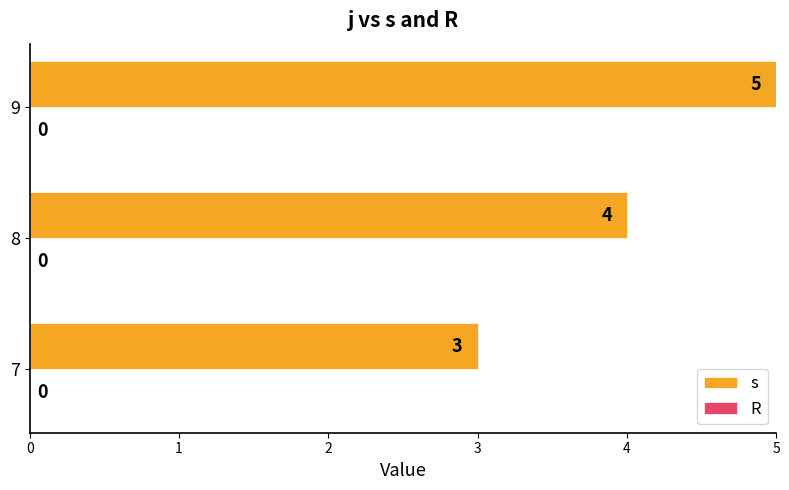

What is the change in value from 8 to 9?

+1